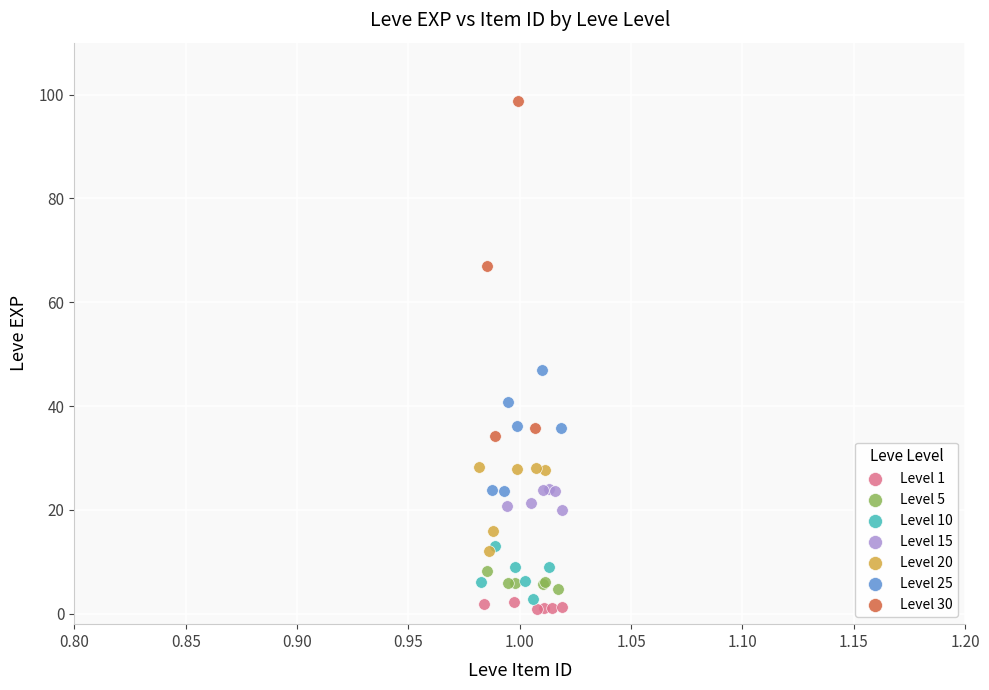

Which series reaches the maximum Y coordinate?

Level 30